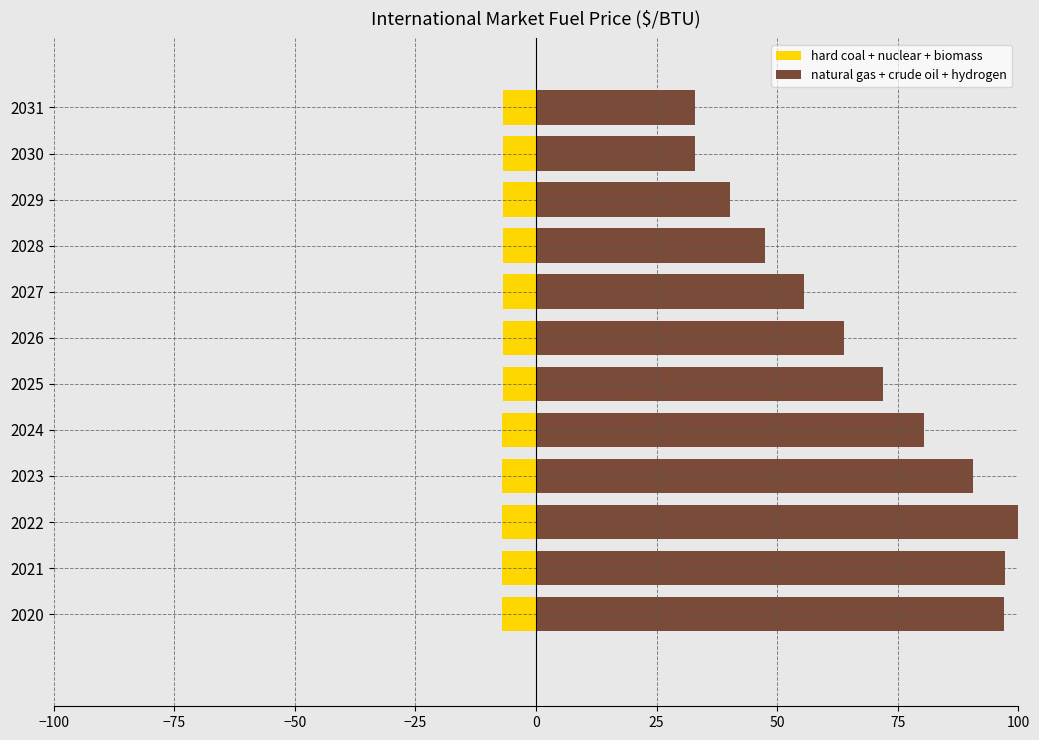

Between 2023 and 2026, which series saw the biggest shift?

natural gas + crude oil + hydrogen